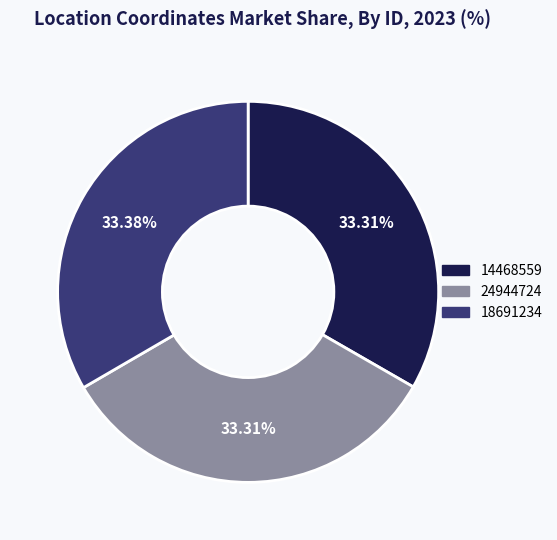

Approximately how many times larger is the value at 24944724 compared to 14468559?

1.0